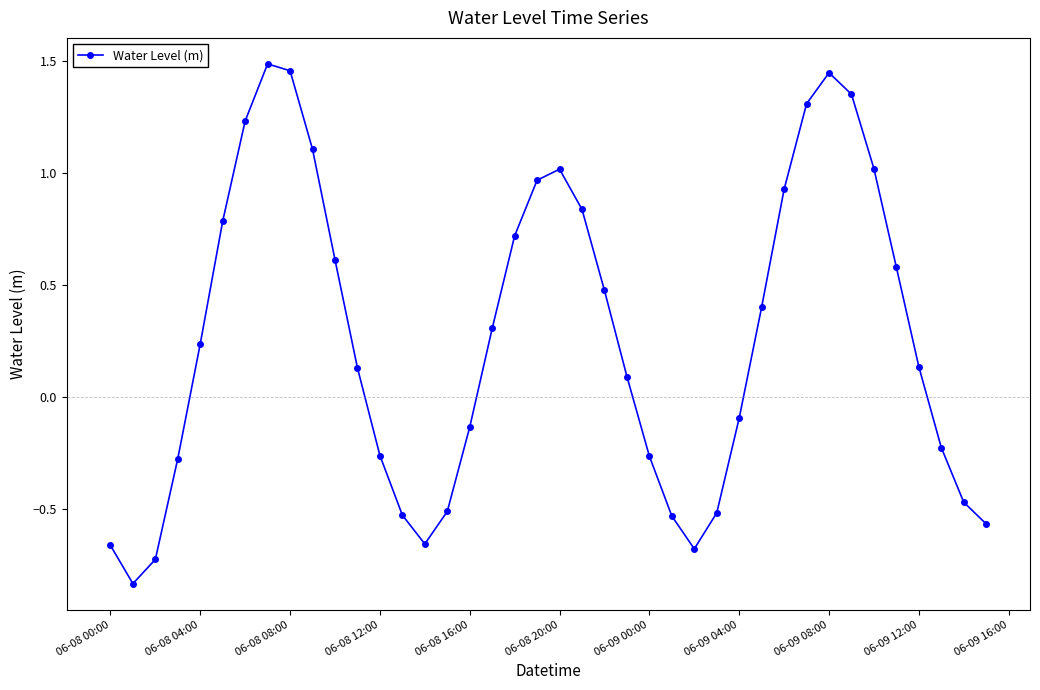

How many points are lower than both their immediate neighbors (excluding endpoints)?

3